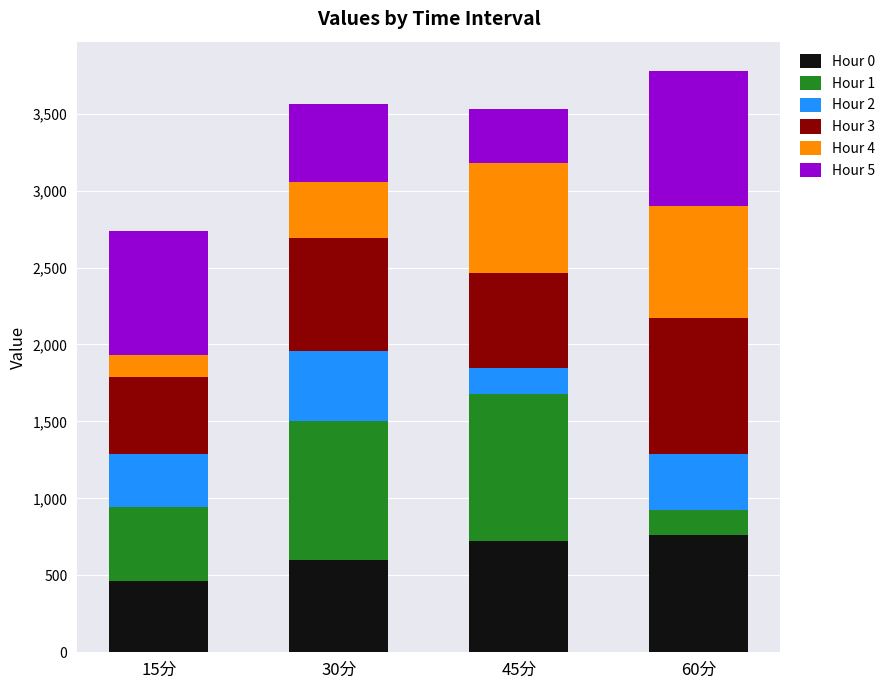

What is the total value across all series at 45分?

3529.5